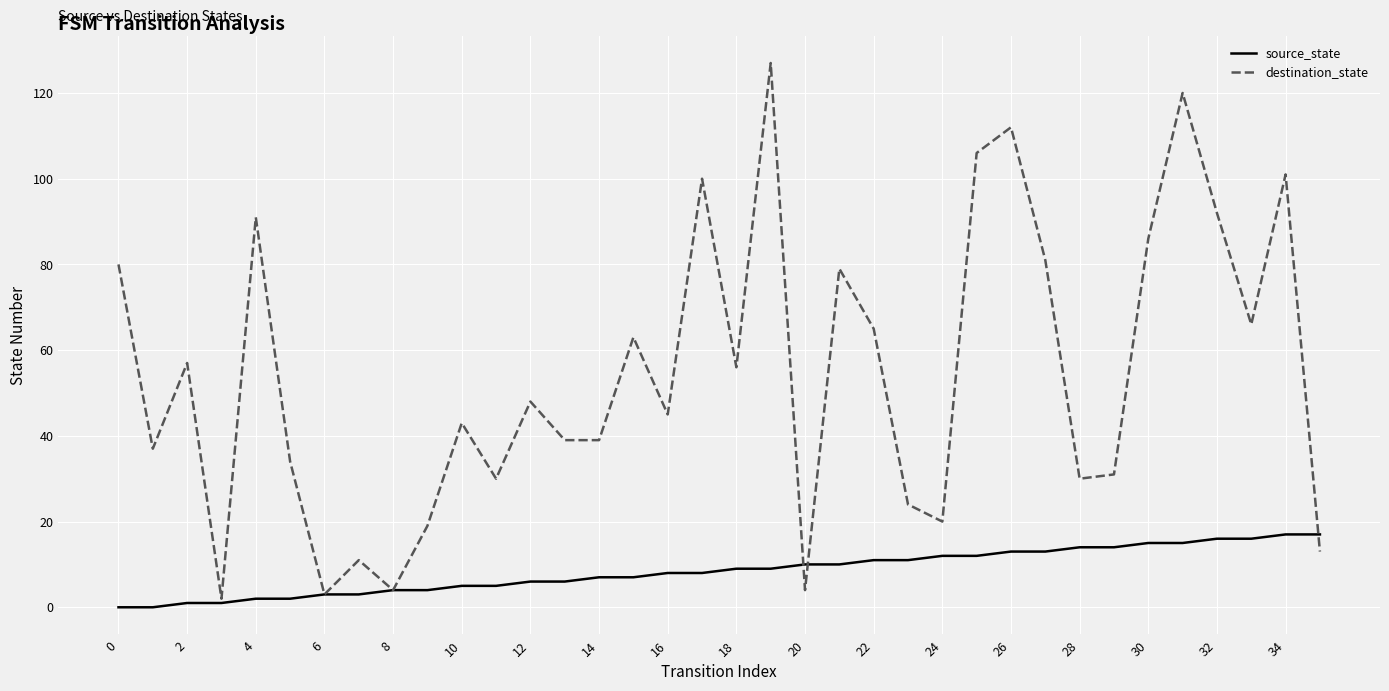

Which series has the largest range (max minus min)?

destination_state